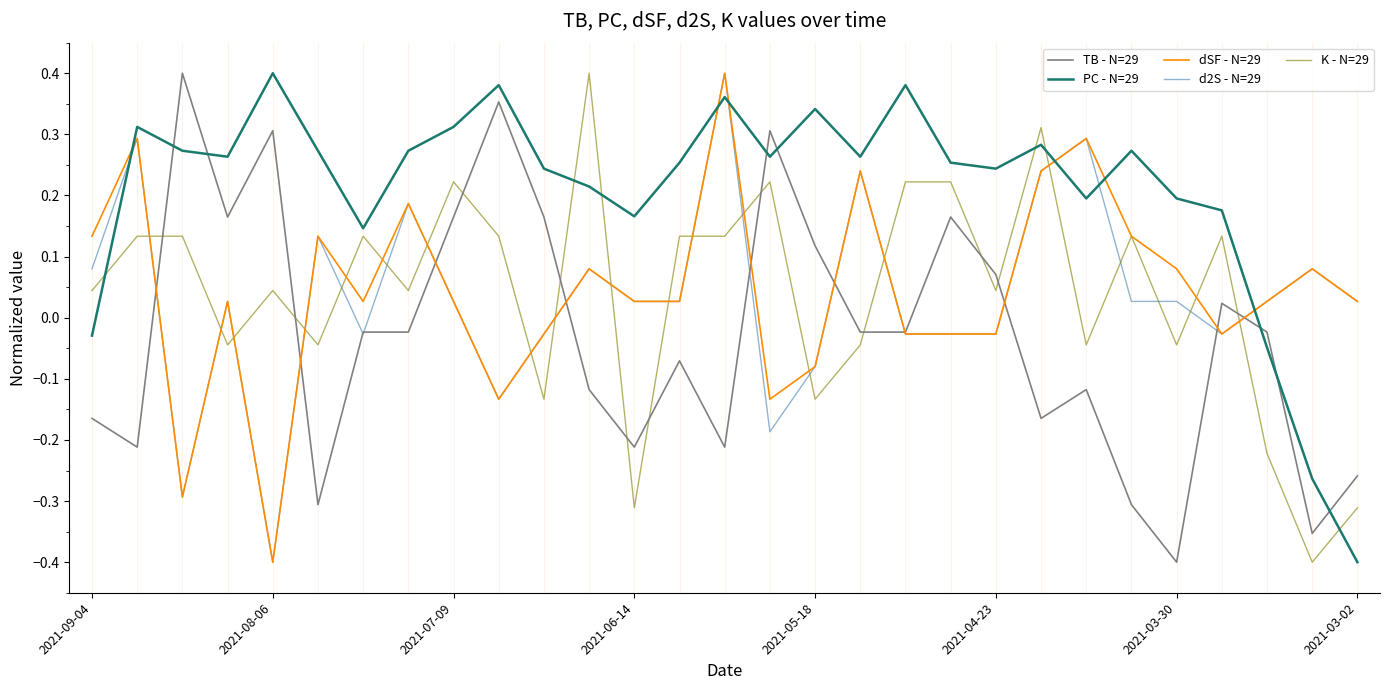

True or false: K - N=29 and PC - N=29 cross at least once.

True